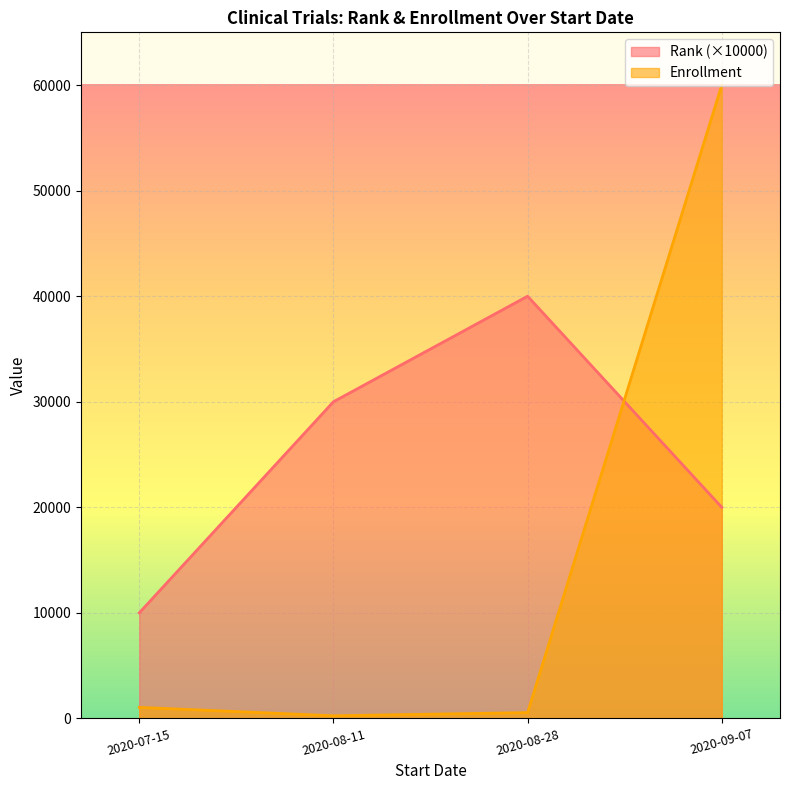

The value of Enrollment at 2020-09-07 is 60000. True or false?

True